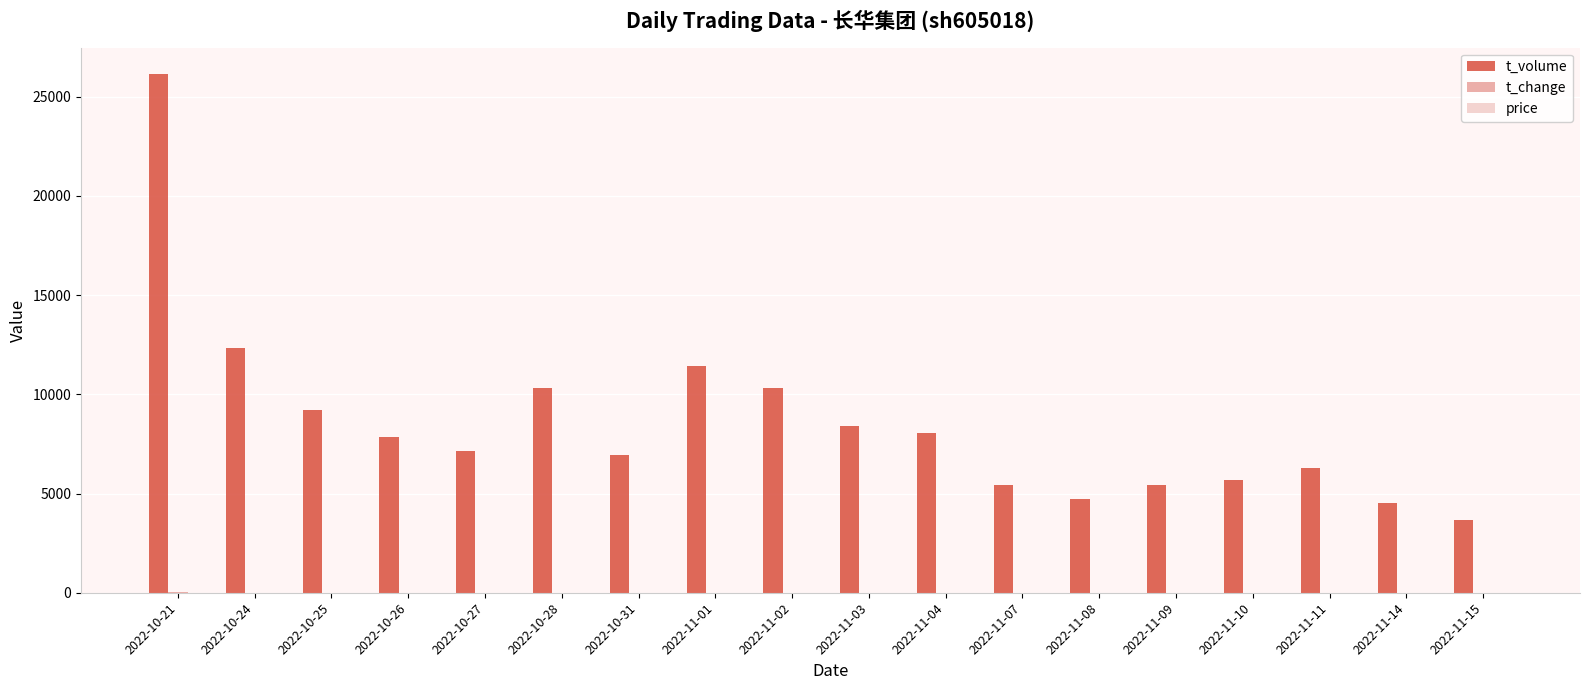

What is the spread (max minus min) of values at 2022-11-02?

10305.7